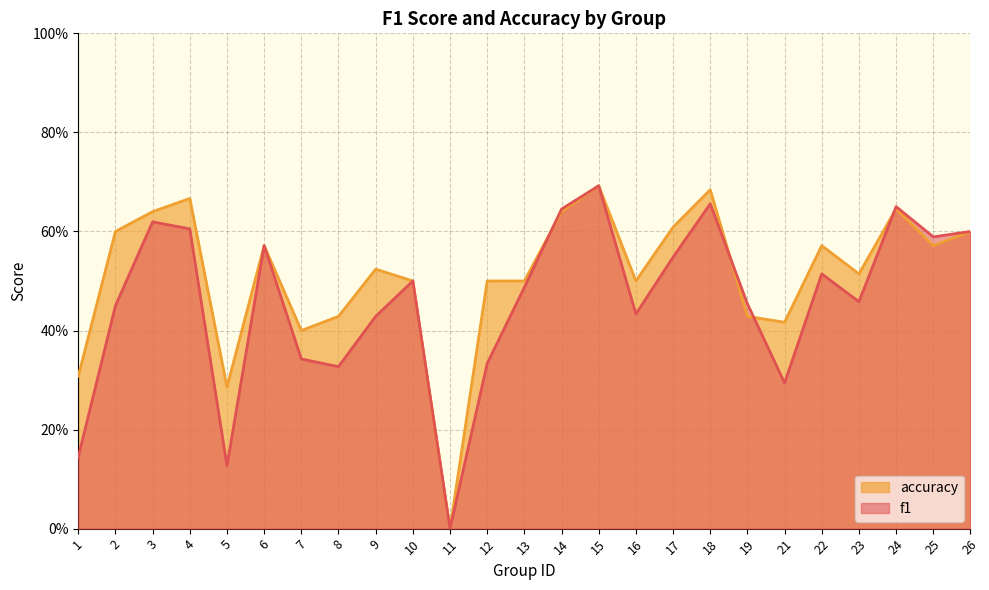

Is the value of f1 at 13 greater than the value of accuracy at 23?

No